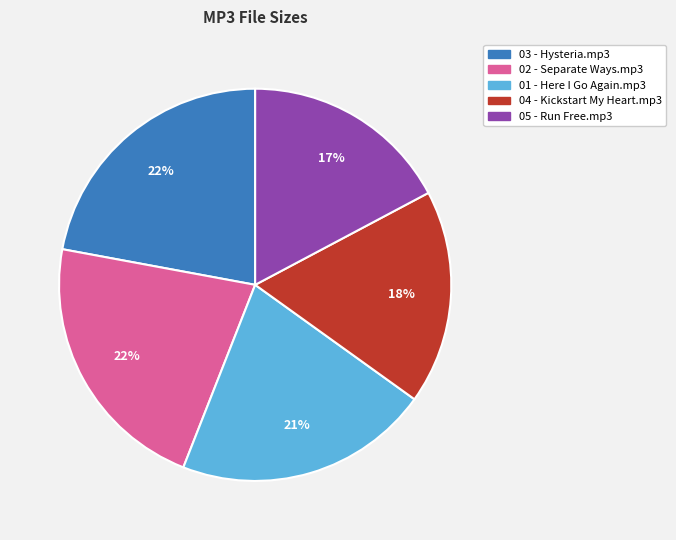

Does 04 - Kickstart My Heart.mp3 represent more than half of the total?

No